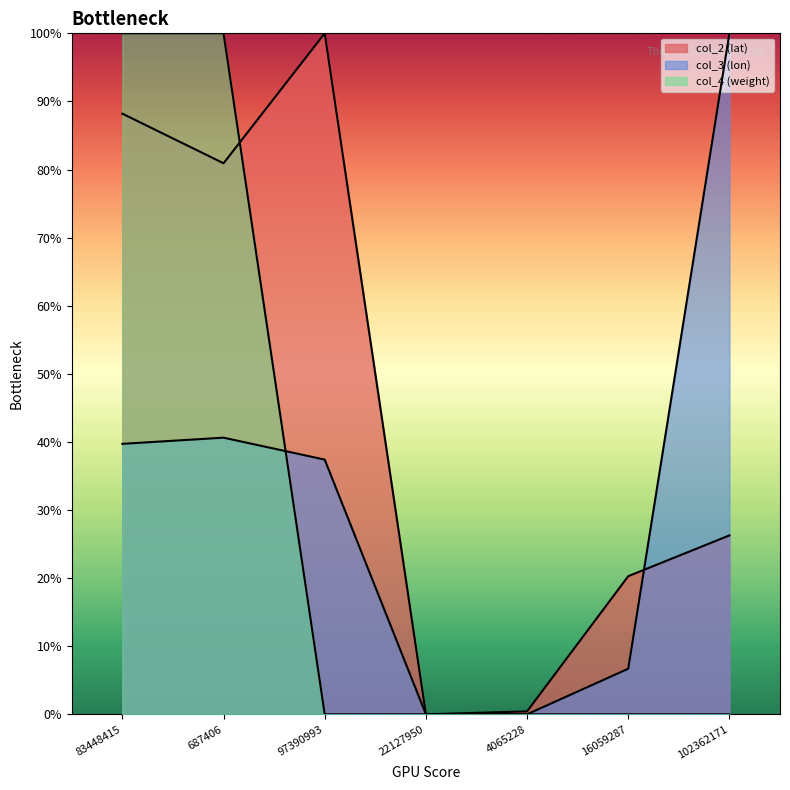

Reading left to right, list all the values displayed in this chart.

col_2 (lat): 83448415=0.9	687406=0.8	97390993=1.0	22127950=0.0	4065228=0.0	16059287=0.2	102362171=0.3
col_3 (lon): 83448415=0.4	687406=0.4	97390993=0.4	22127950=0.0	4065228=0.0	16059287=0.1	102362171=1.0
col_4 (weight): 83448415=1.0	687406=1.0	97390993=0.0	22127950=0.0	4065228=0.0	16059287=0.0	102362171=0.0